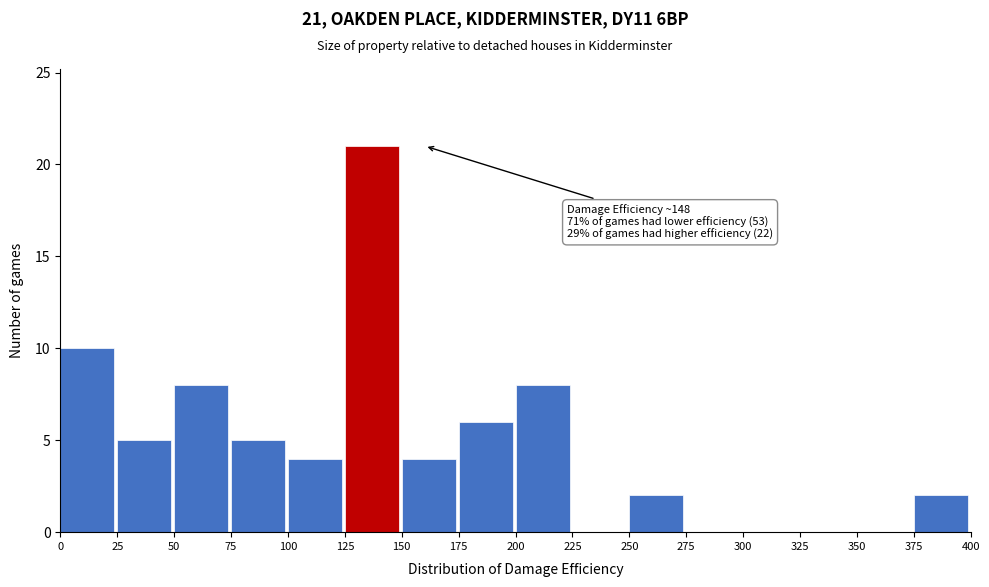

Over which range of the x-axis is the bar tallest?

125 to 150